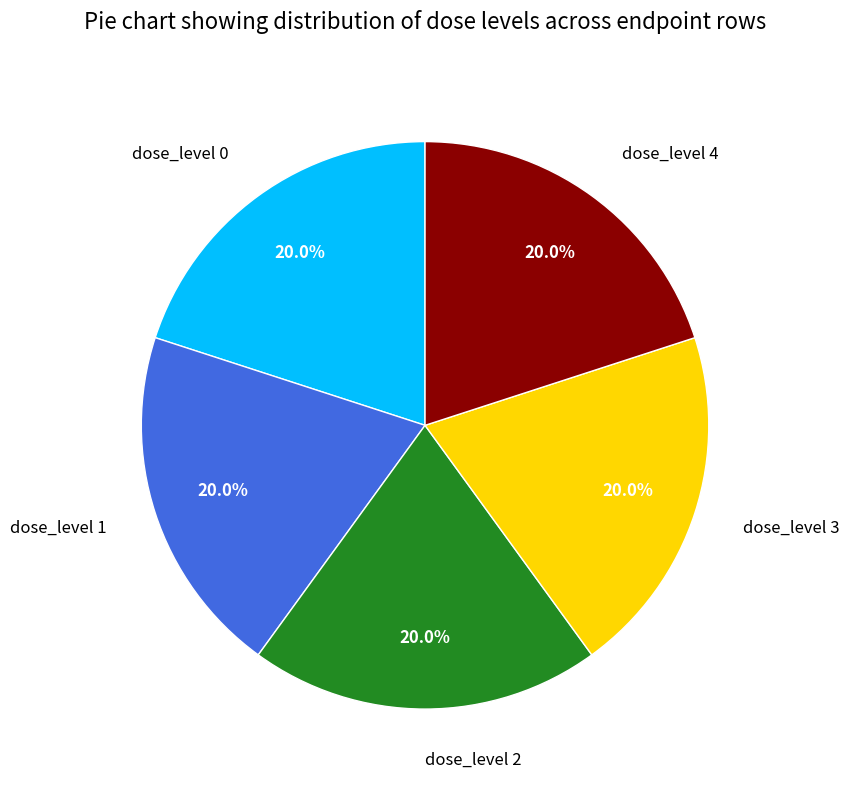

Does any single category account for the majority?

No